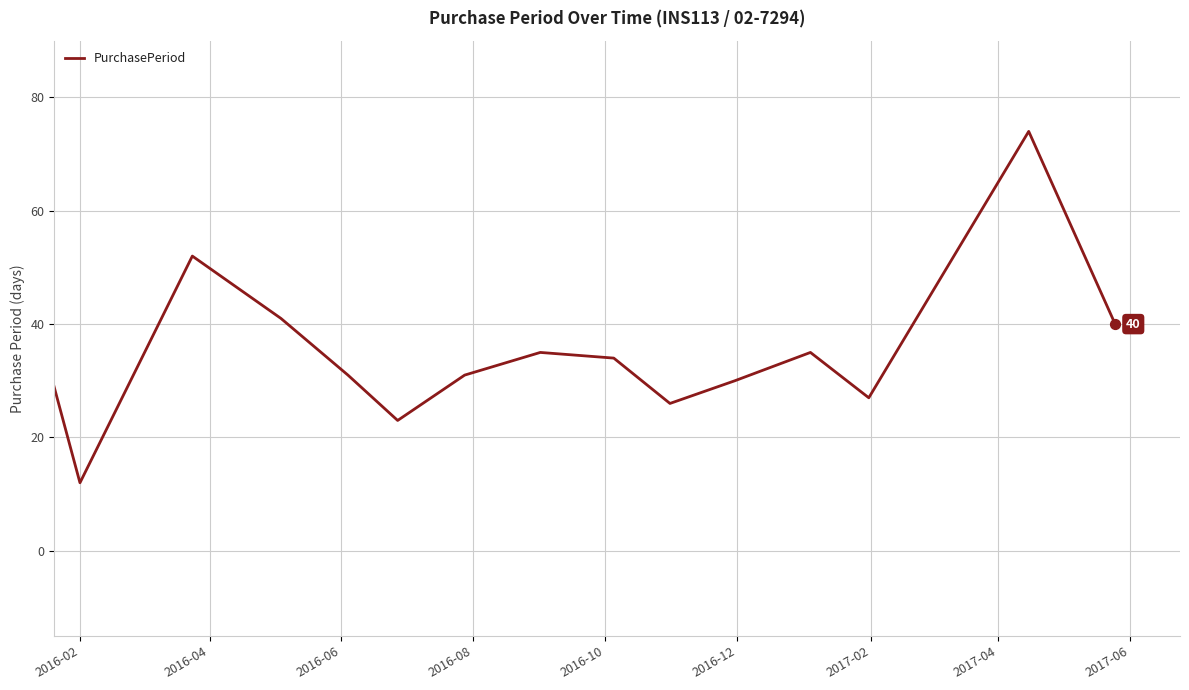

What is the greatest value displayed?

74